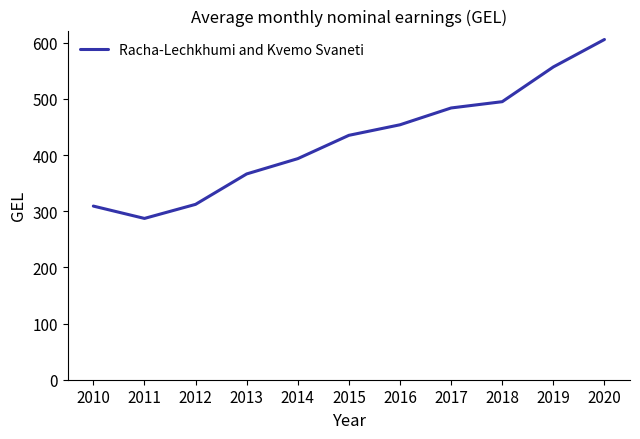

What is the difference between the second highest and second lowest values?

247.7